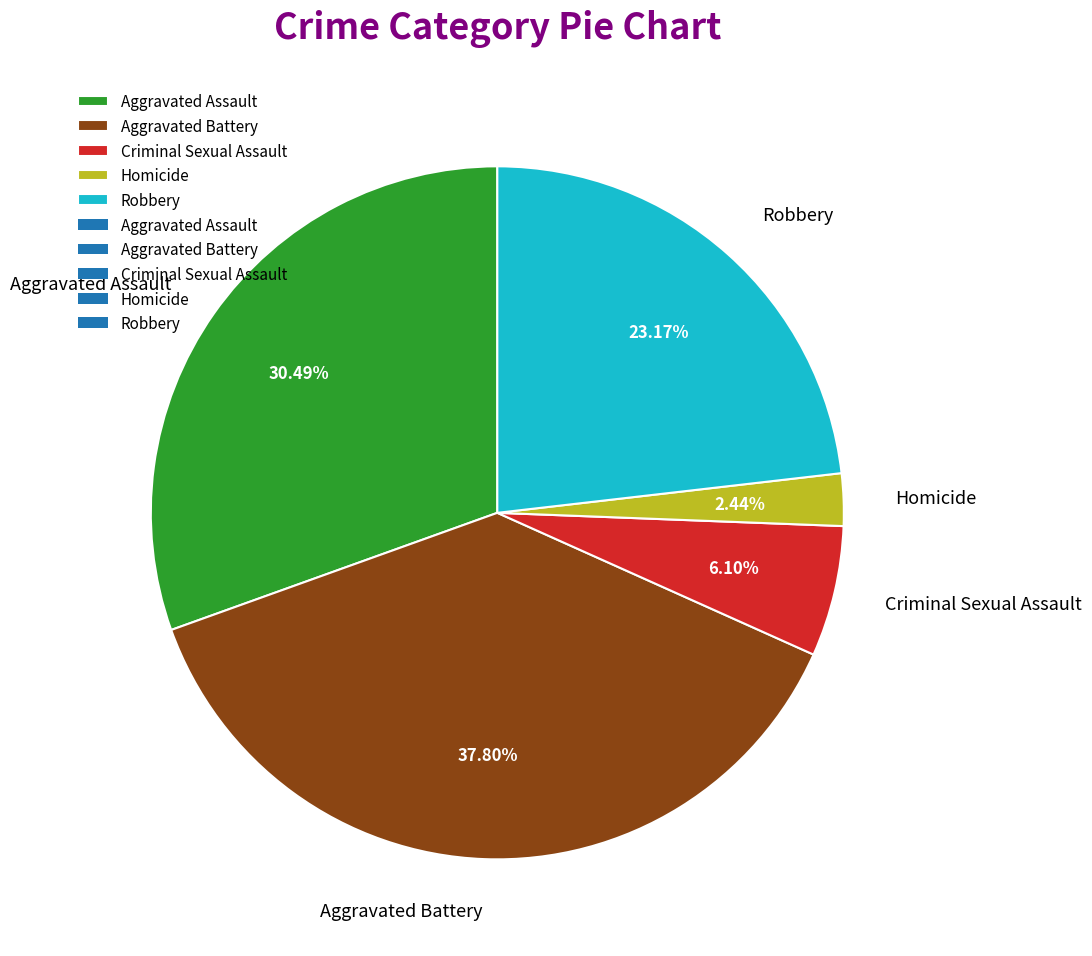

True or false: Aggravated Assault accounts for 30% of the total.

True